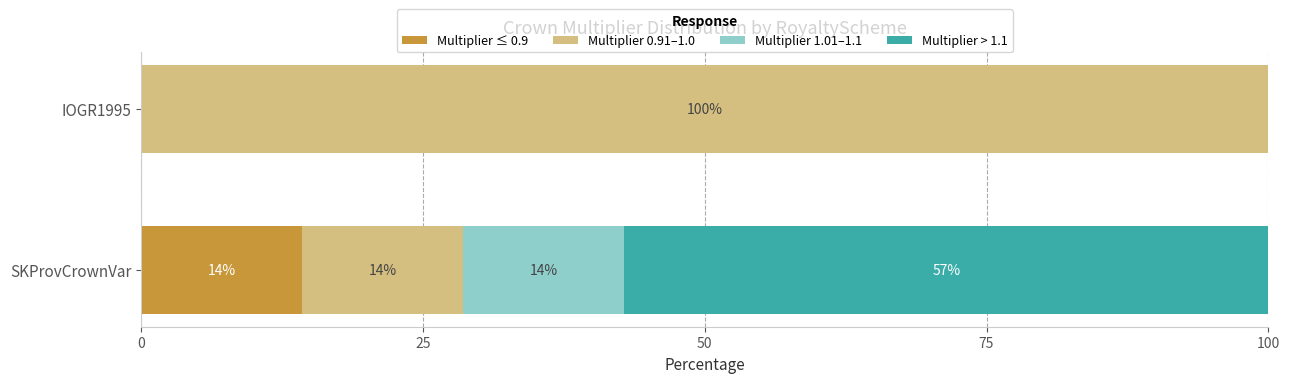

Reading left to right, what are all the values shown in this chart?

Multiplier ≤ 0.9: 14.3	0.0
Multiplier 0.91–1.0: 14.3	100.0
Multiplier 1.01–1.1: 14.3	0.0
Multiplier > 1.1: 57.1	0.0